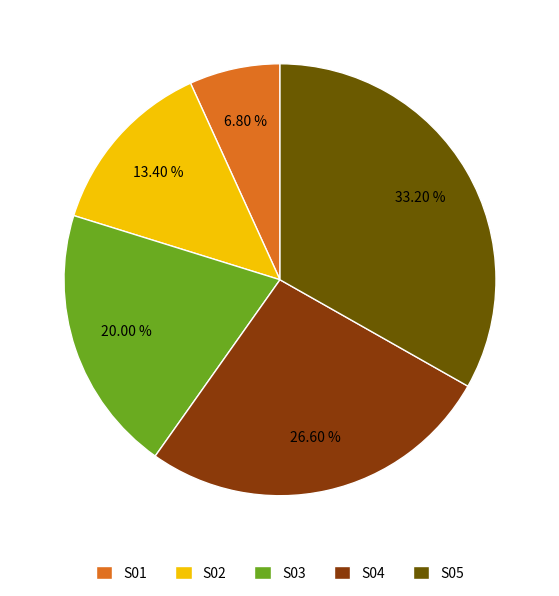

Between S03 and S04, which is larger?

S04